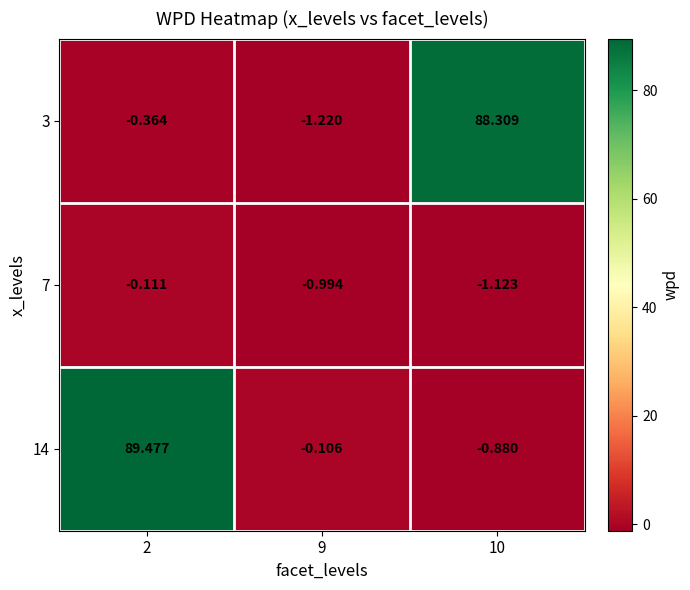

How many series are shown in this chart?

3